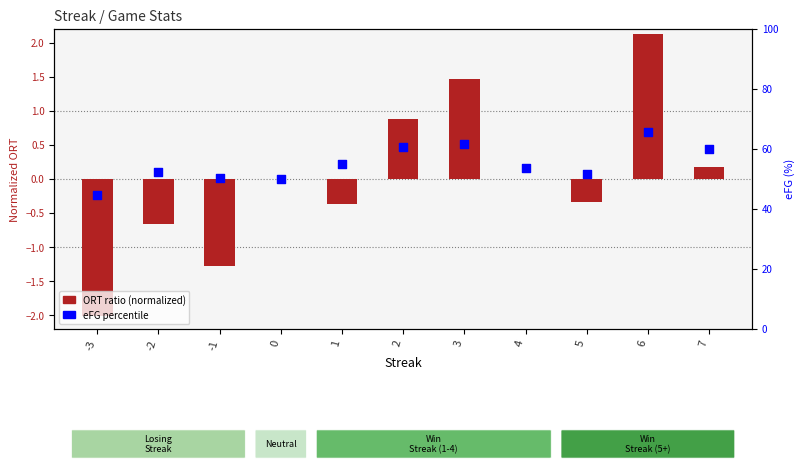

At how many categories does at least one series exceed 4?

11